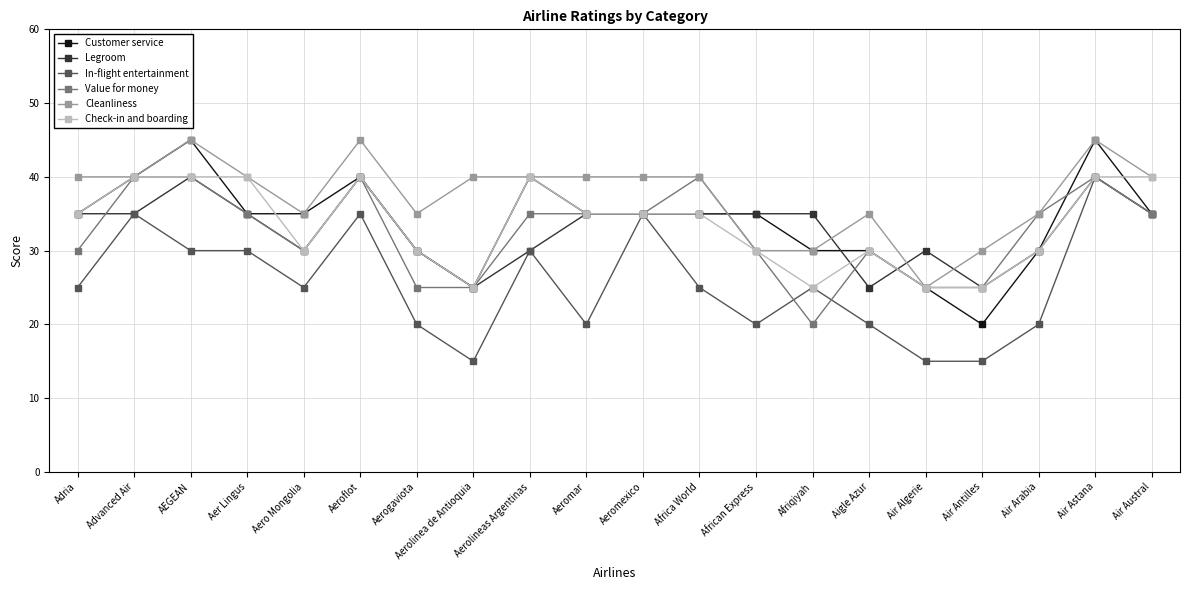

Is the value of Check-in and boarding at Afriqiyah greater than the value of Value for money at Advanced Air?

No